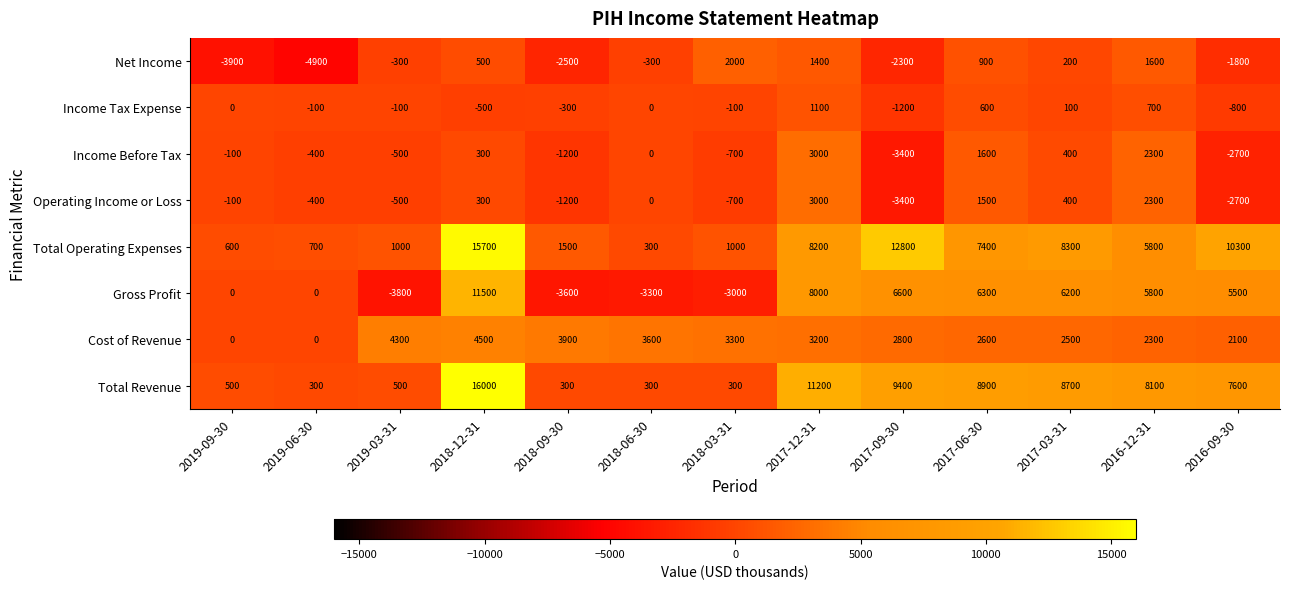

True or false: Income Before Tax has a value of 522 at 2018-12-31.

False